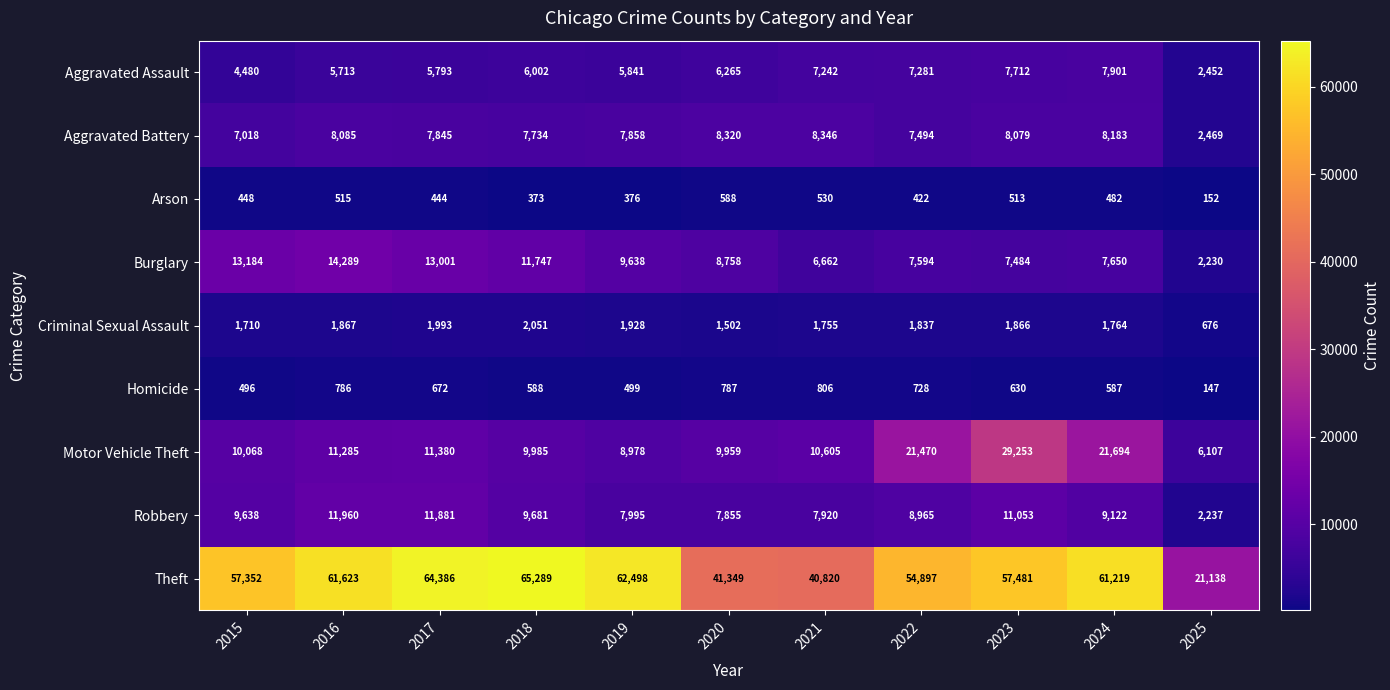

What is the greatest value displayed?

65289